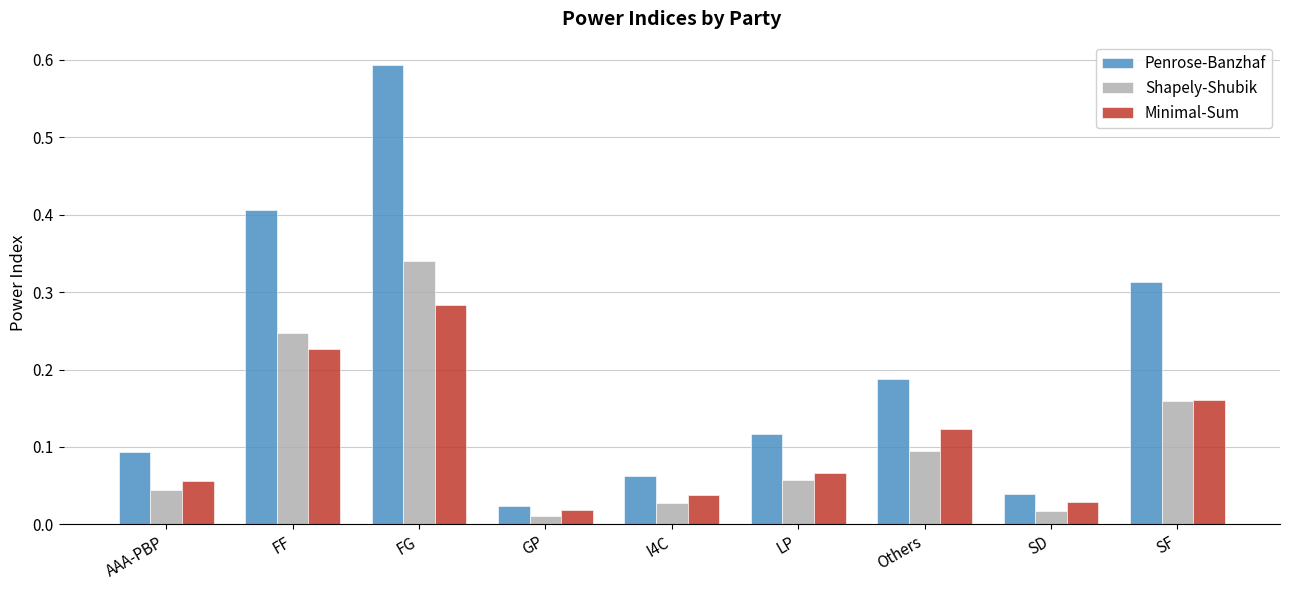

Are the bars horizontal?

No